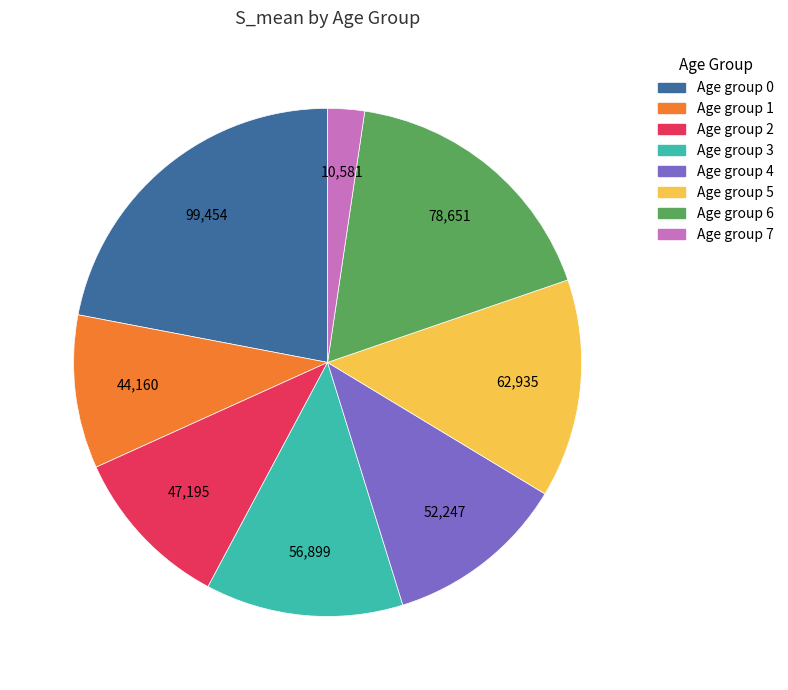

Does any single category account for the majority?

No